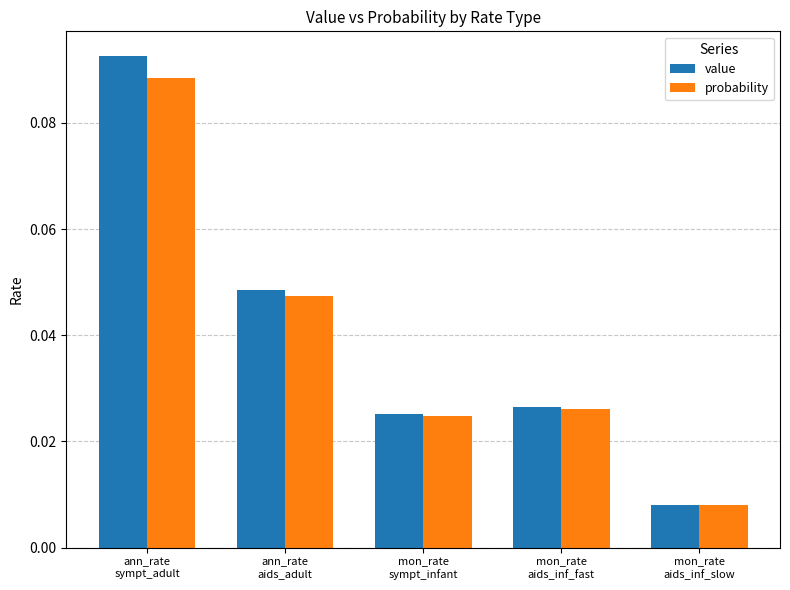

What are all the series names shown in the legend?

value, probability